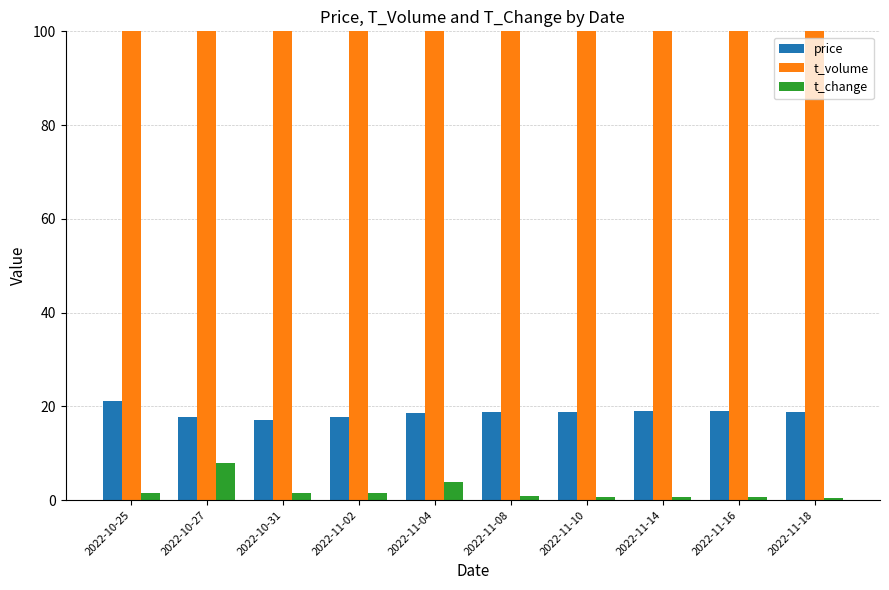

How many bars are there in total?

30